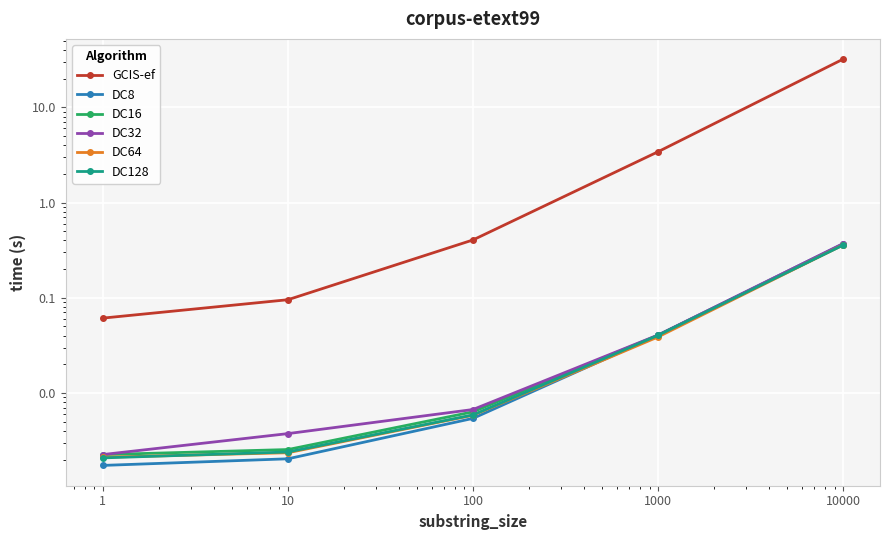

Does the chart display data point markers on the line(s)?

Yes